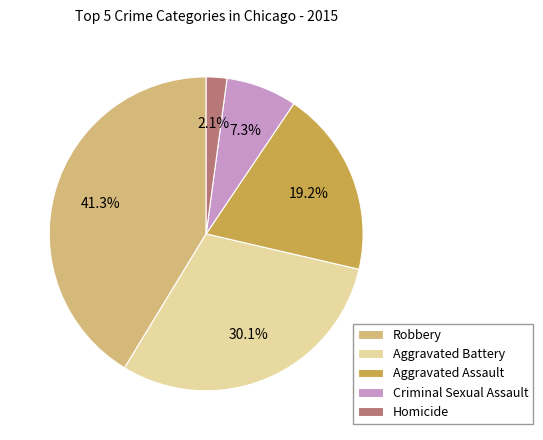

Between Criminal Sexual Assault and Aggravated Assault, which is larger?

Aggravated Assault